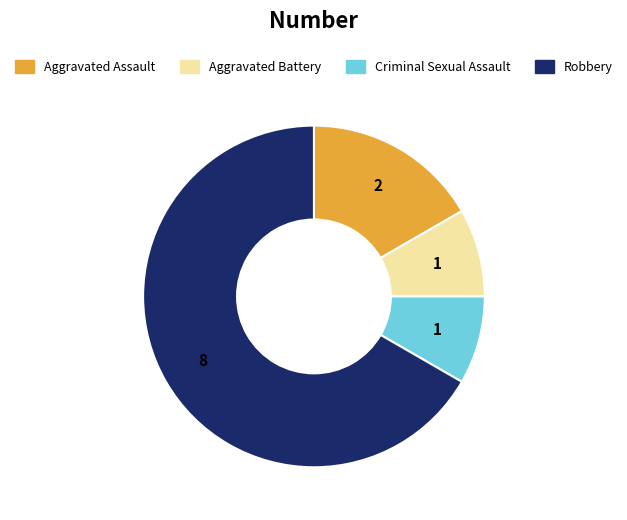

How many slices are in this pie chart?

4